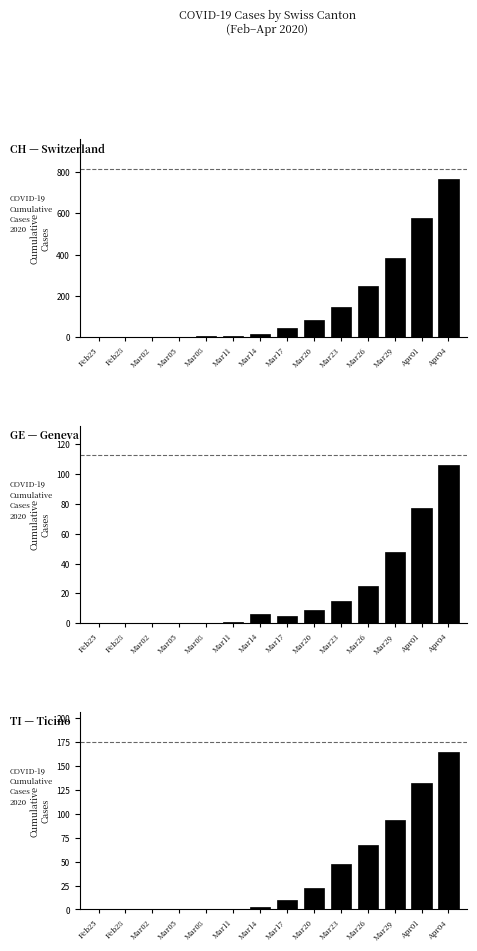

How many values in the CH series exceed 41?

6